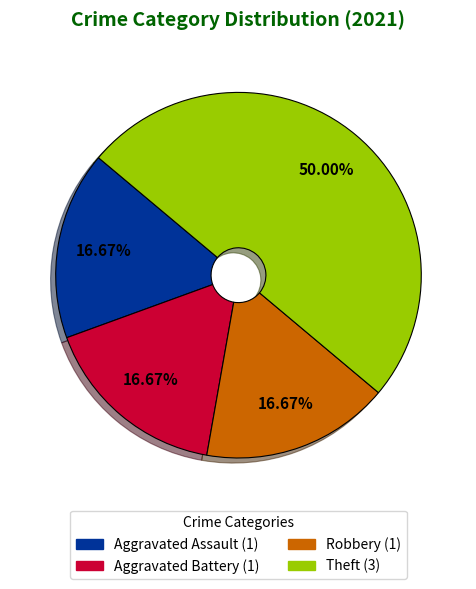

Does Aggravated Battery represent more than half of the total?

No